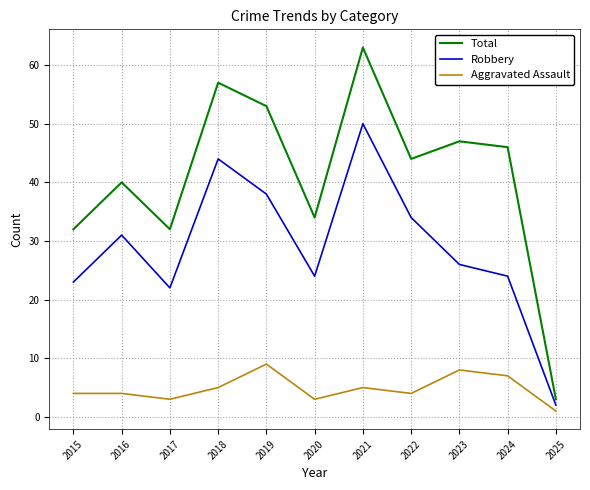

True or false: Robbery and Aggravated Assault cross at least once.

False